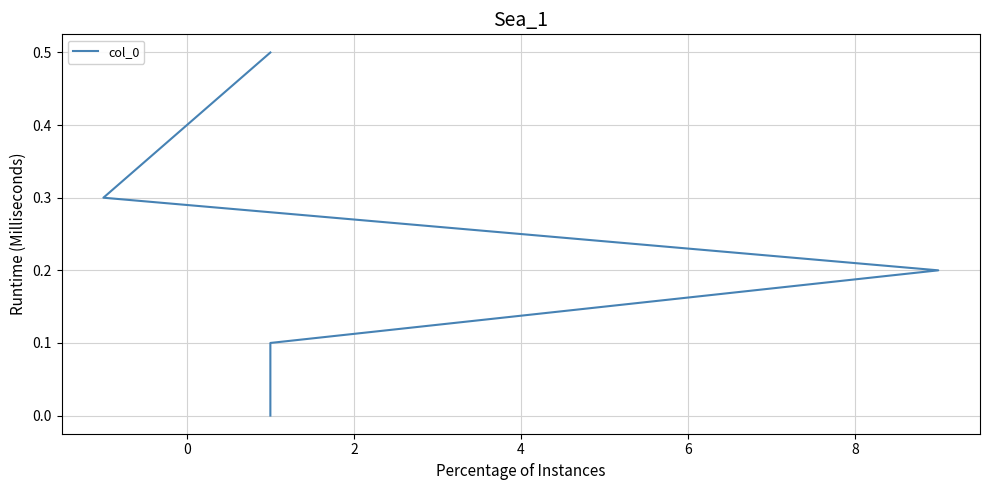

How many values exceed 0?

5